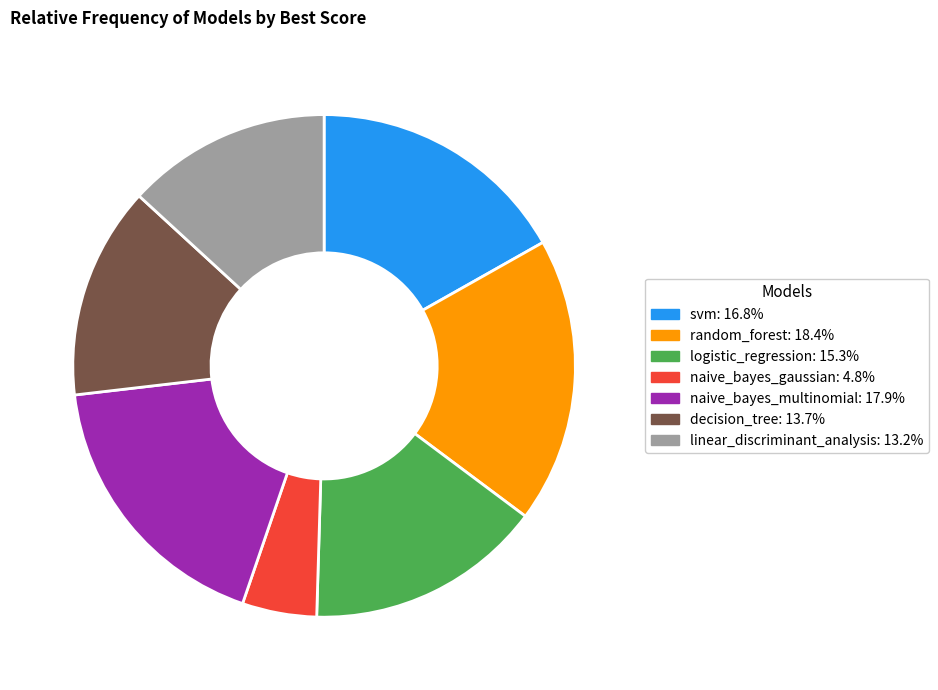

Which category has the smallest portion of the pie?

naive_bayes_gaussian